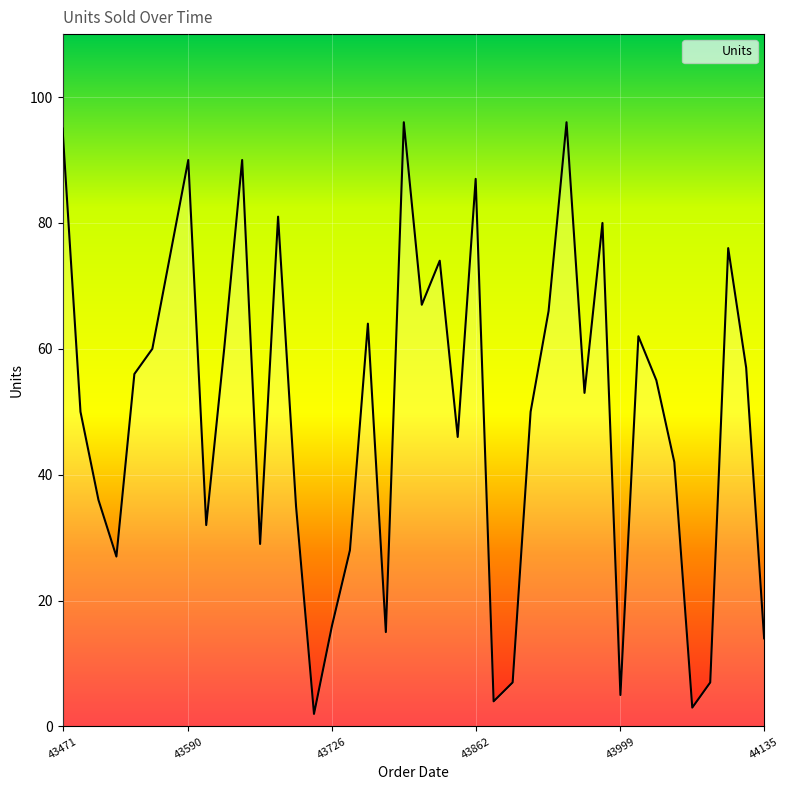

What is the maximum value shown in the chart?

96